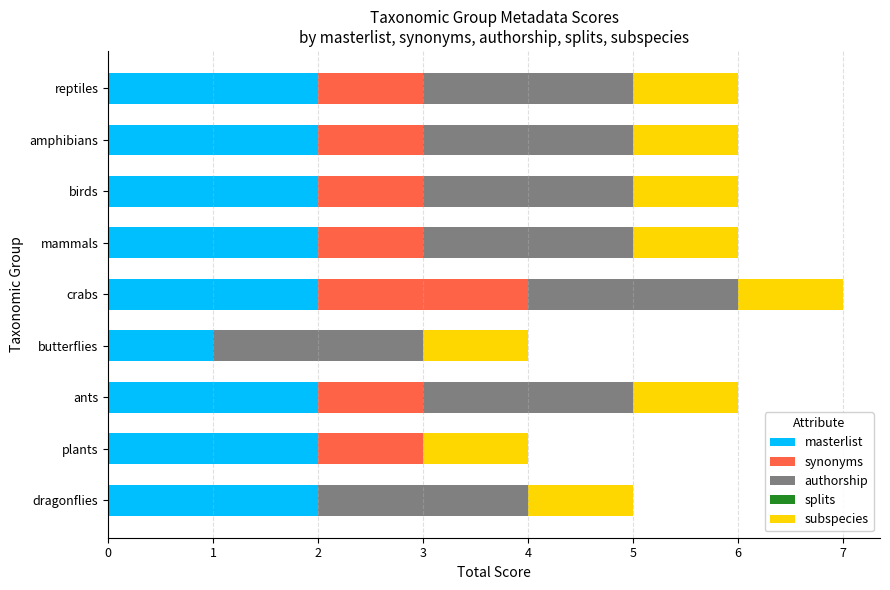

The value of masterlist at reptiles is 2. True or false?

True